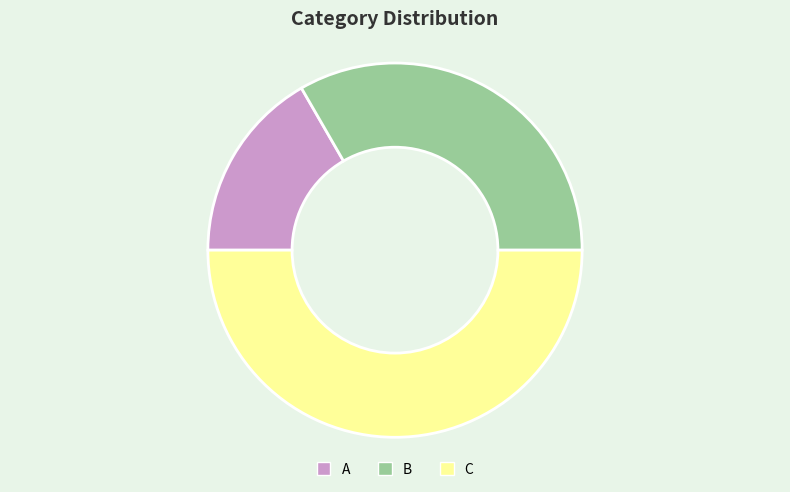

What is the ratio of the value at B to the value at C?

0.7